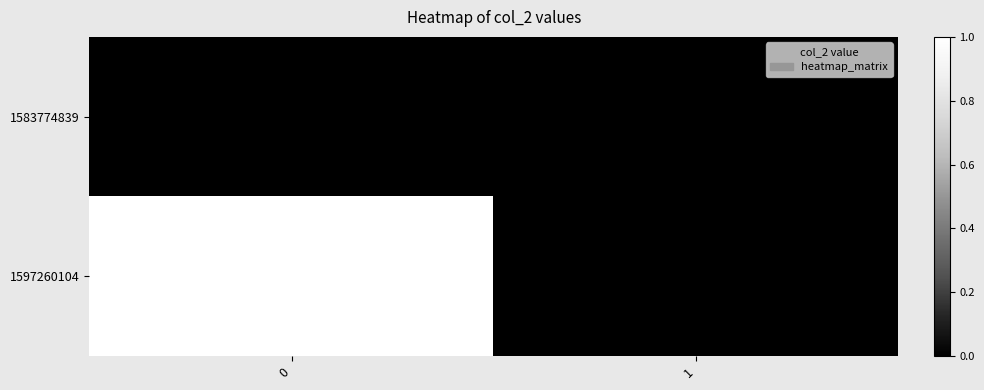

What is the total value across all series at 0?

1